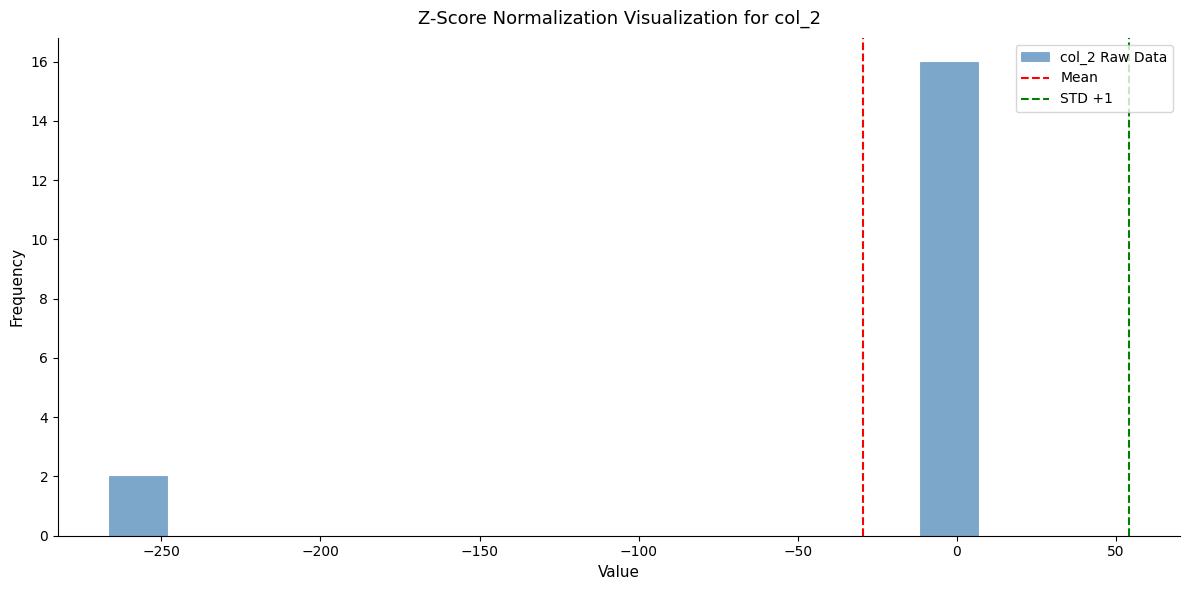

Around what value on the x-axis is the tallest bar? Give the approximate position of its centre, as read against the axis.

0